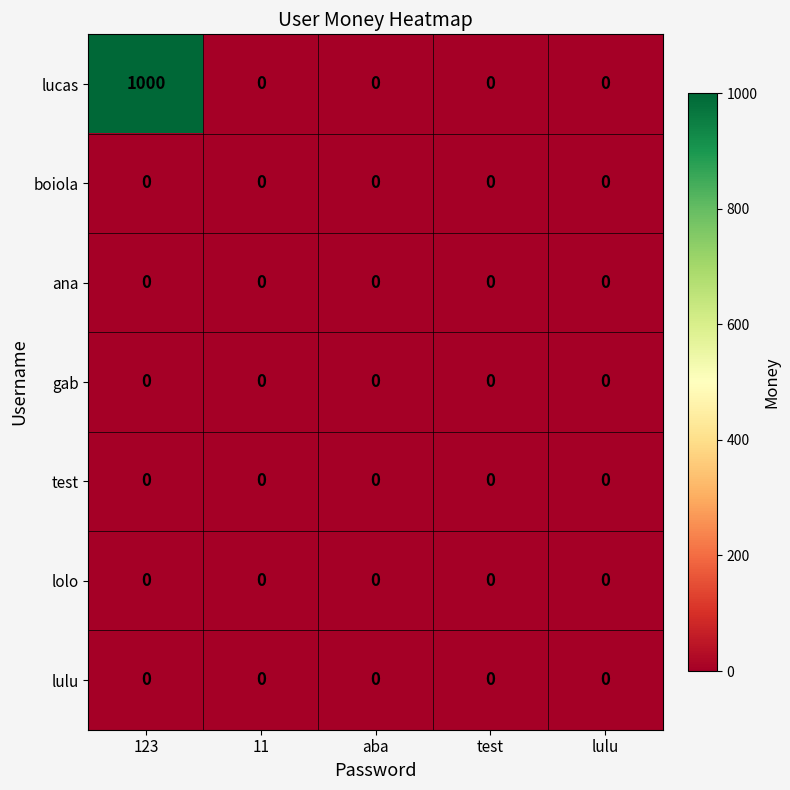

Which series has the largest total across all categories?

lucas